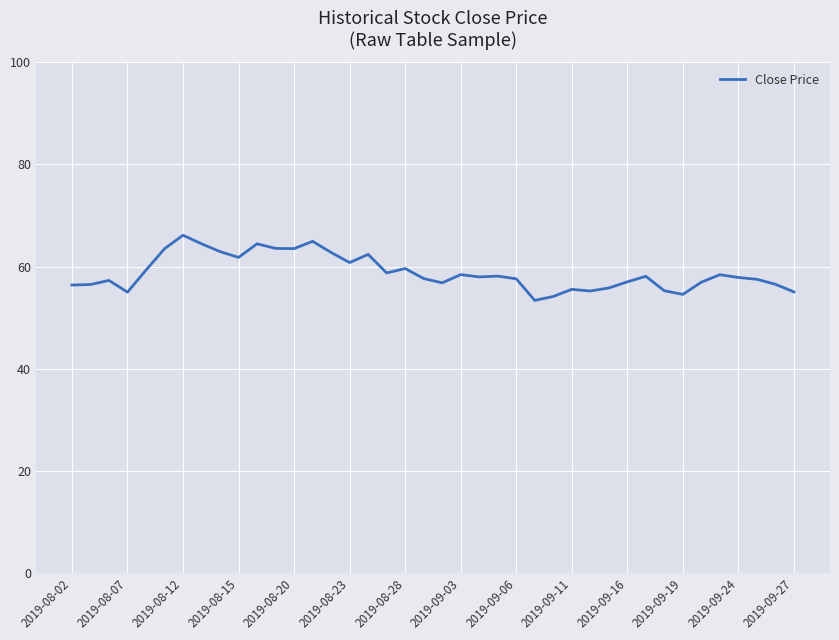

What is the difference between the maximum and minimum values?

12.8